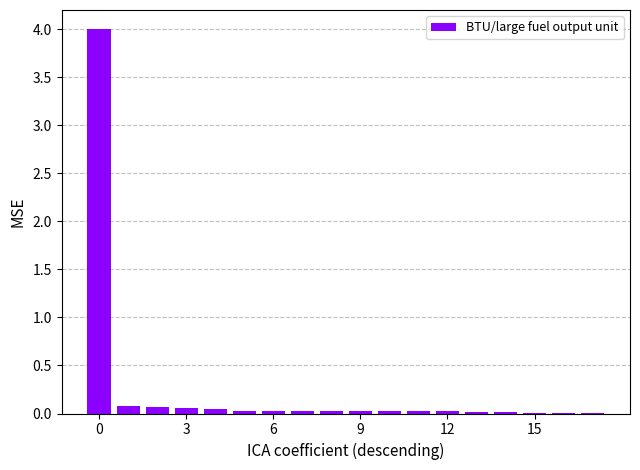

What is the maximum value shown in the chart?

4.0